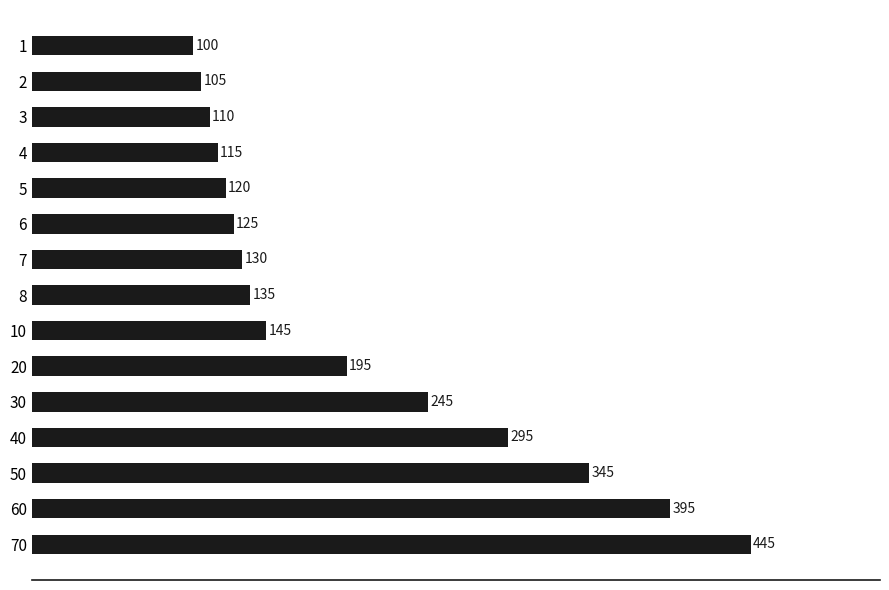

What is the sum of all values?

3005